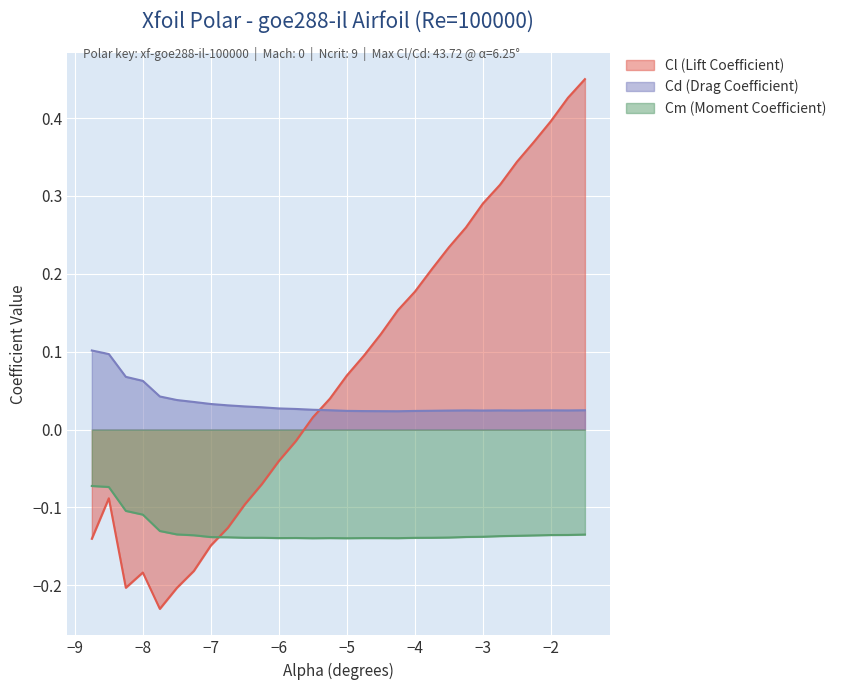

How many negative values does the Cl (Lift Coefficient) series have?

13